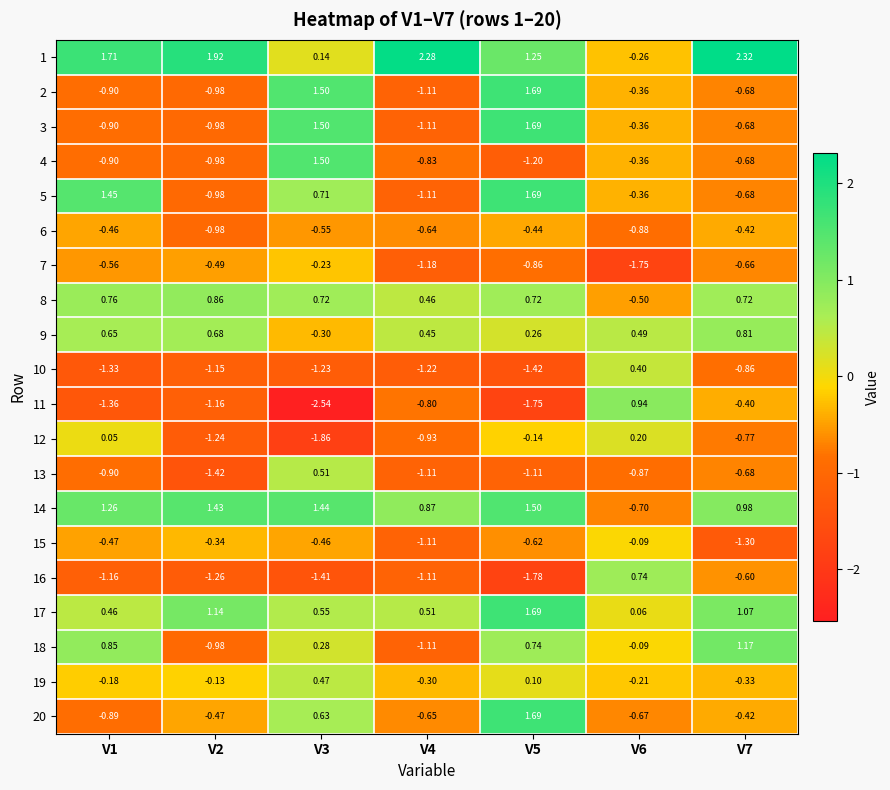

Is the value of 4 at V2 greater than the value of 2 at V4?

Yes